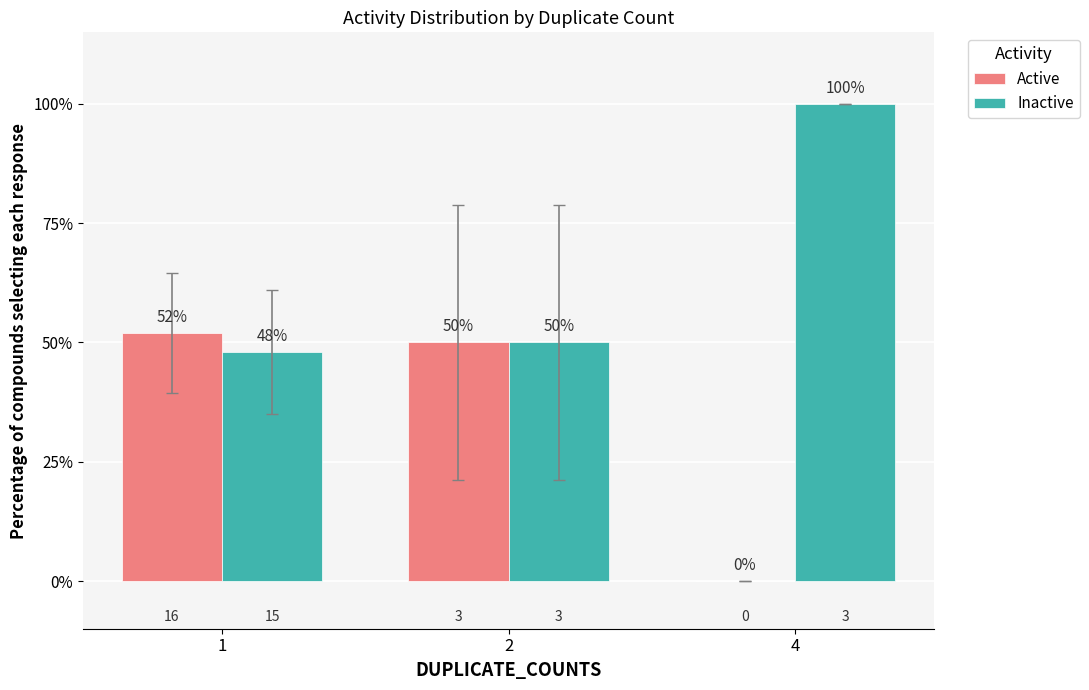

How many groups of bars are there?

3